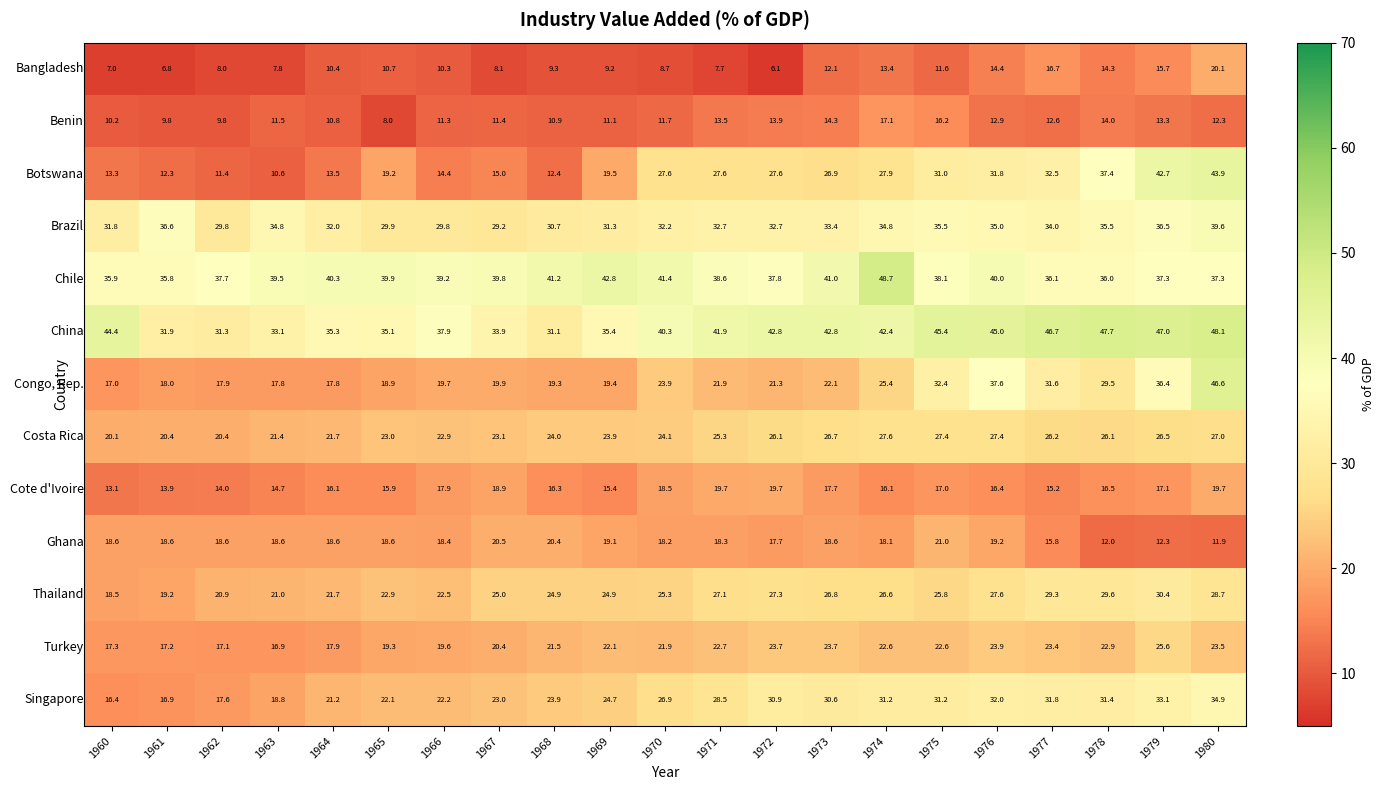

What is the smallest value displayed?

6.1